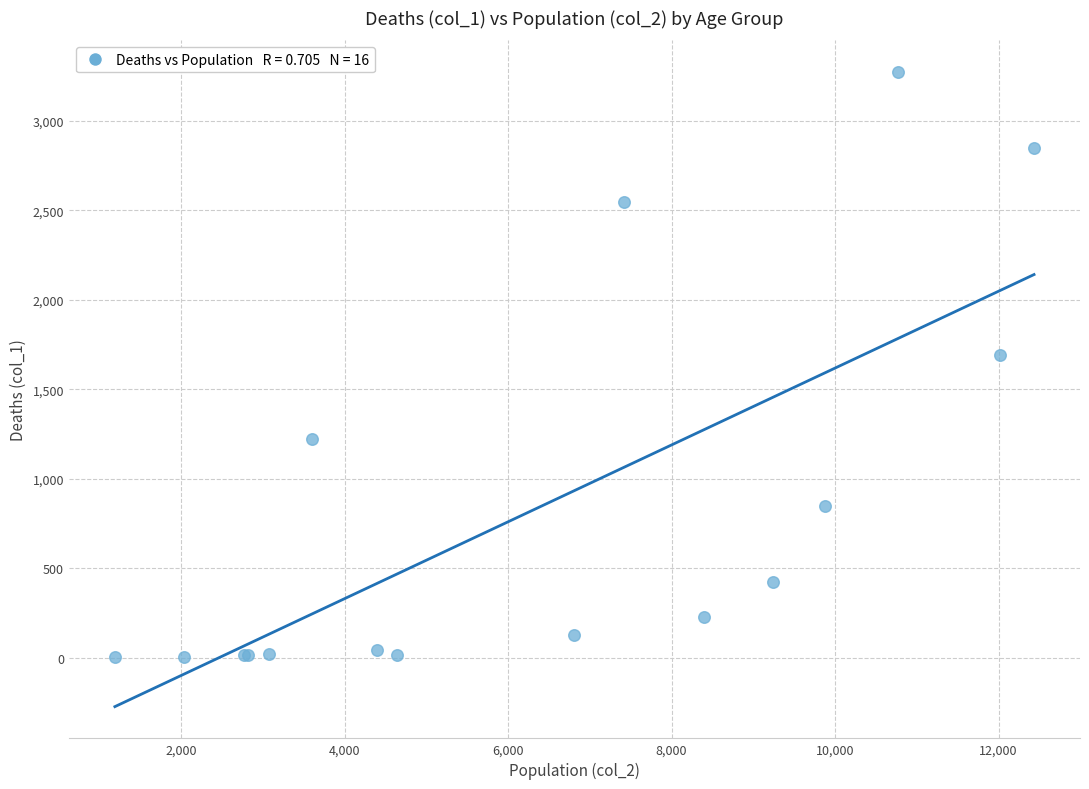

What Y value in the scatter plot is closest to 1638?

1690